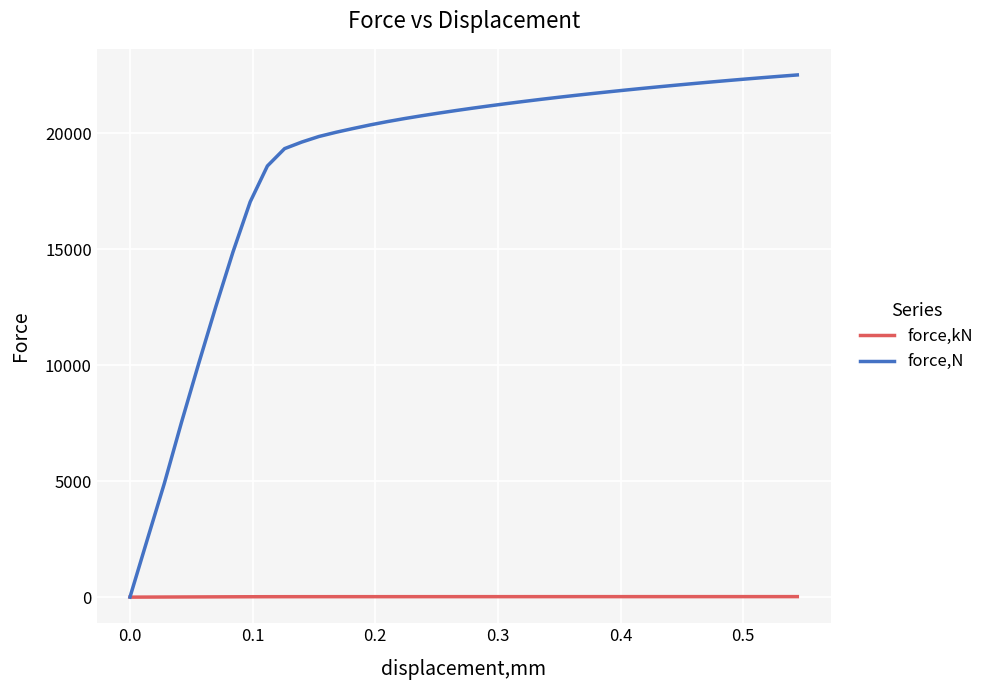

Rank the series by their maximum value, from highest to lowest.

force,N, force,kN